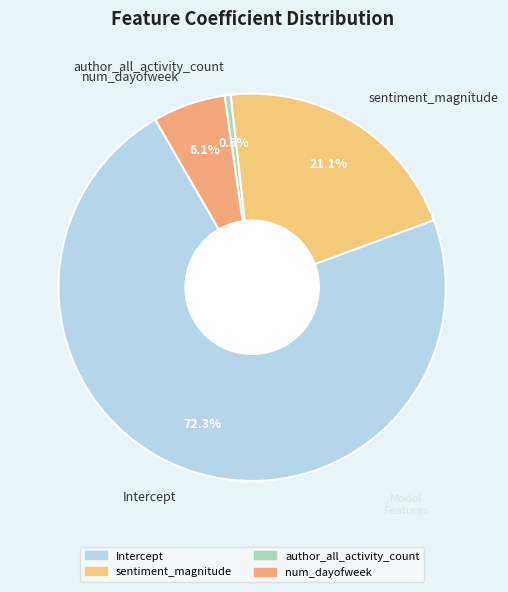

Rank the categories by value from lowest to highest.

author_all_activity_count, num_dayofweek, sentiment_magnitude, Intercept